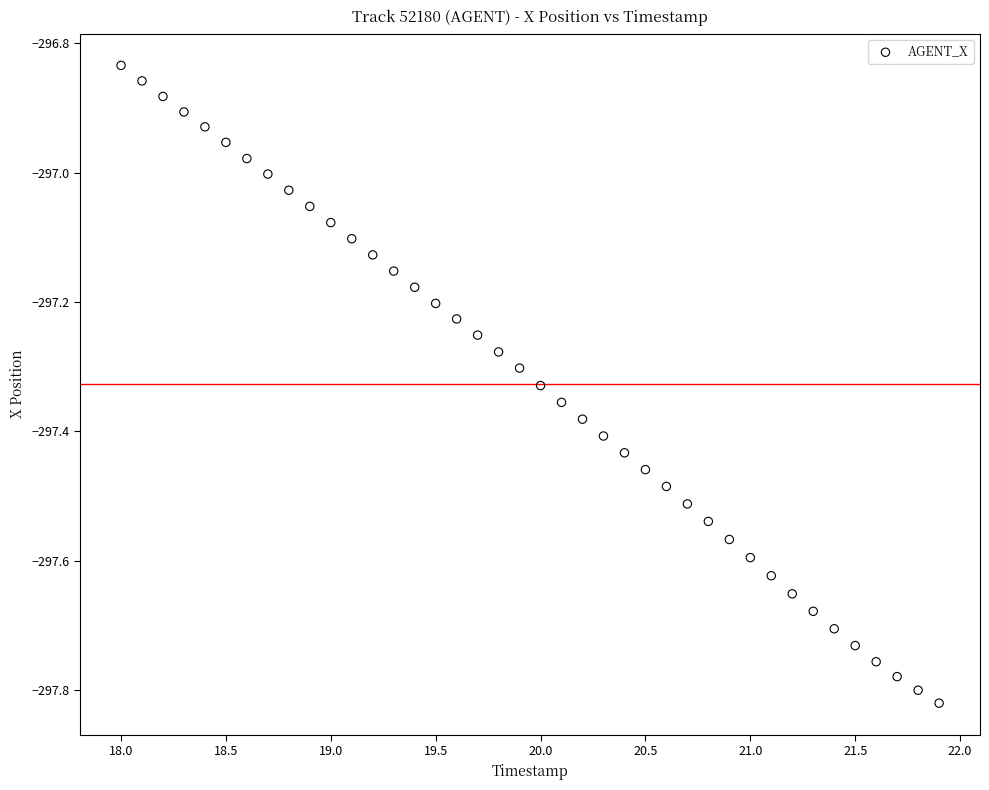

What is the range of Y values (max minus min)?

1.0